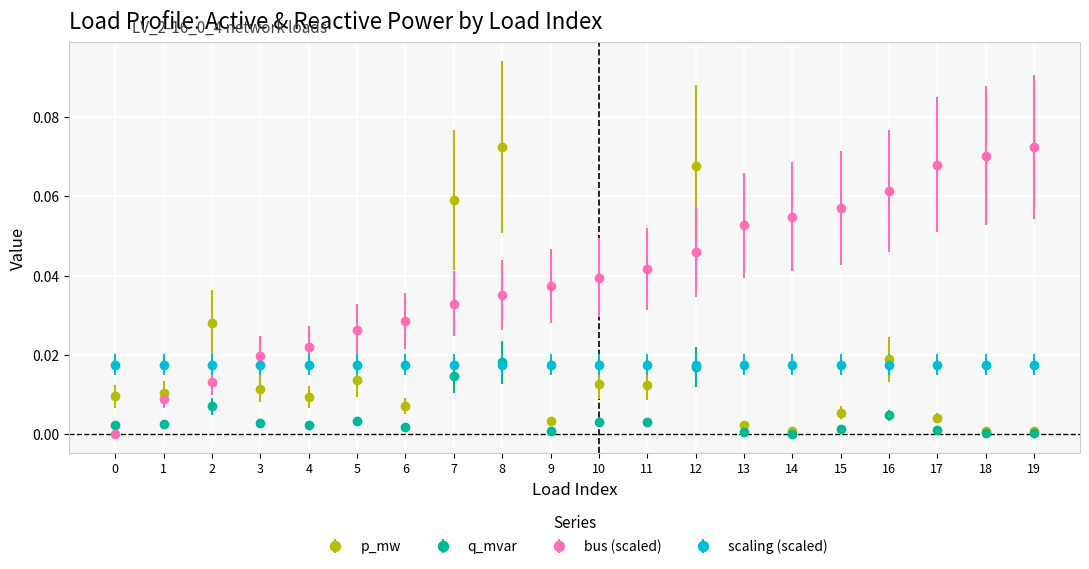

Count the number of data series in this chart.

4